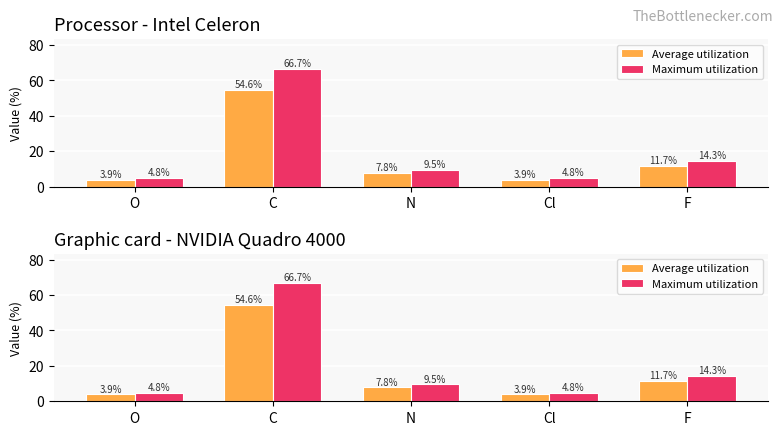

Between O and Cl, which is larger?

O